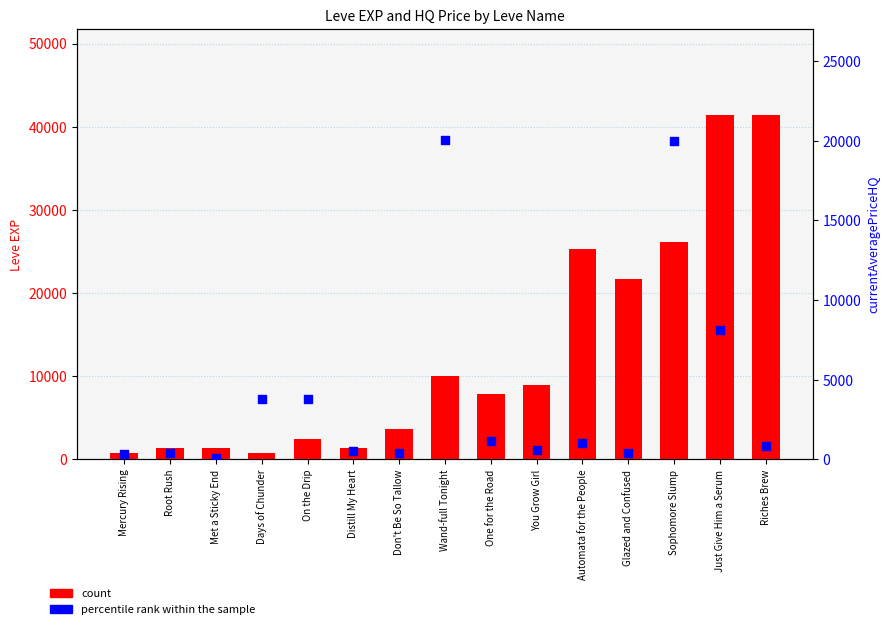

Is the value of count at Distill My Heart greater than the value of percentile rank within the sample at Riches Brew?

Yes